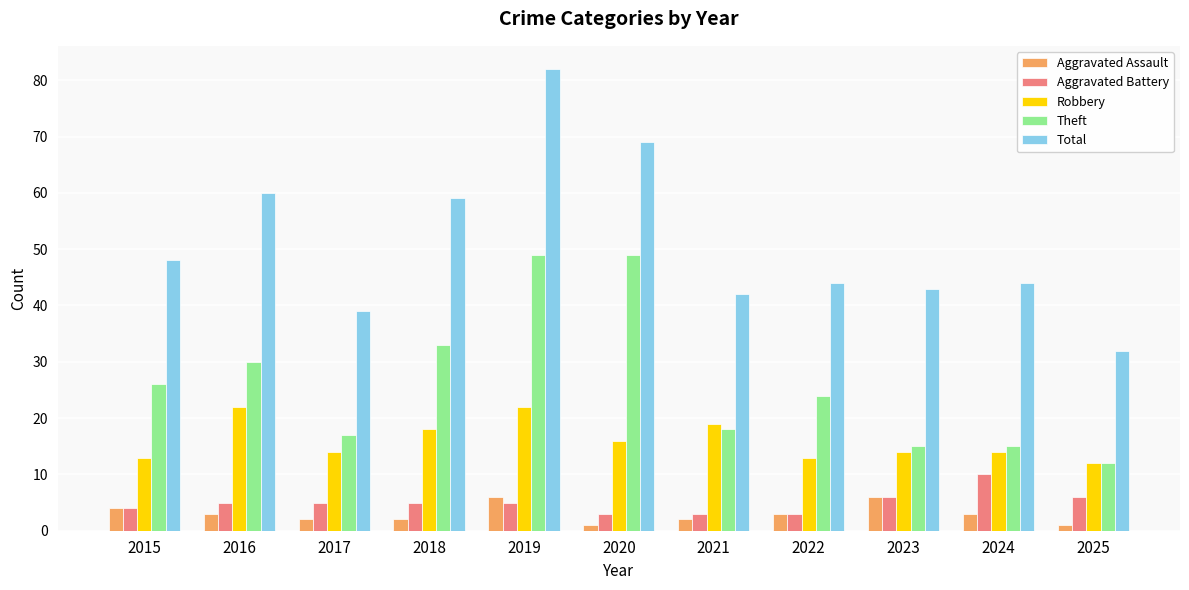

Where does the Aggravated Assault series first go above 3?

2015